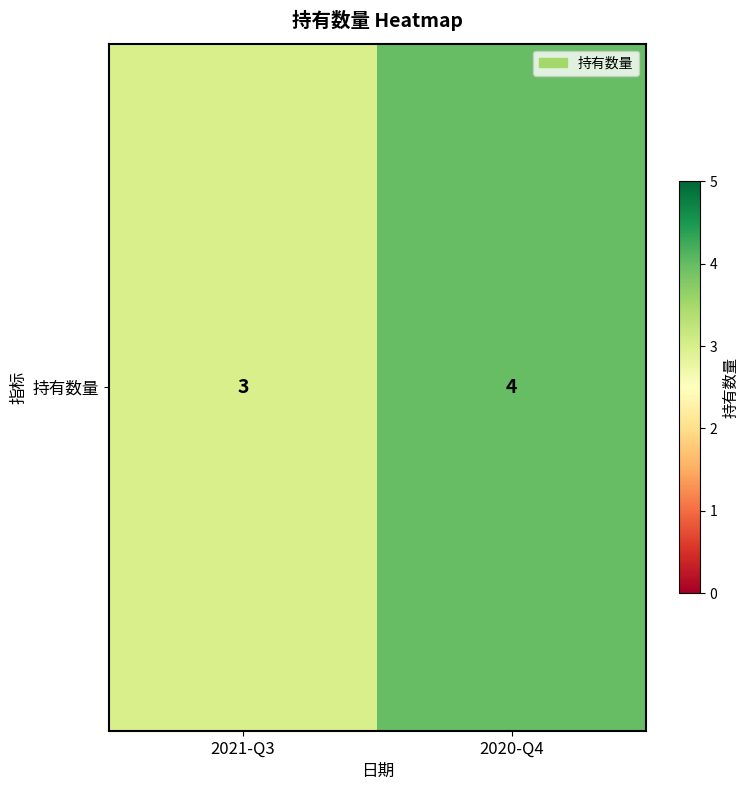

What is the smallest value displayed?

3